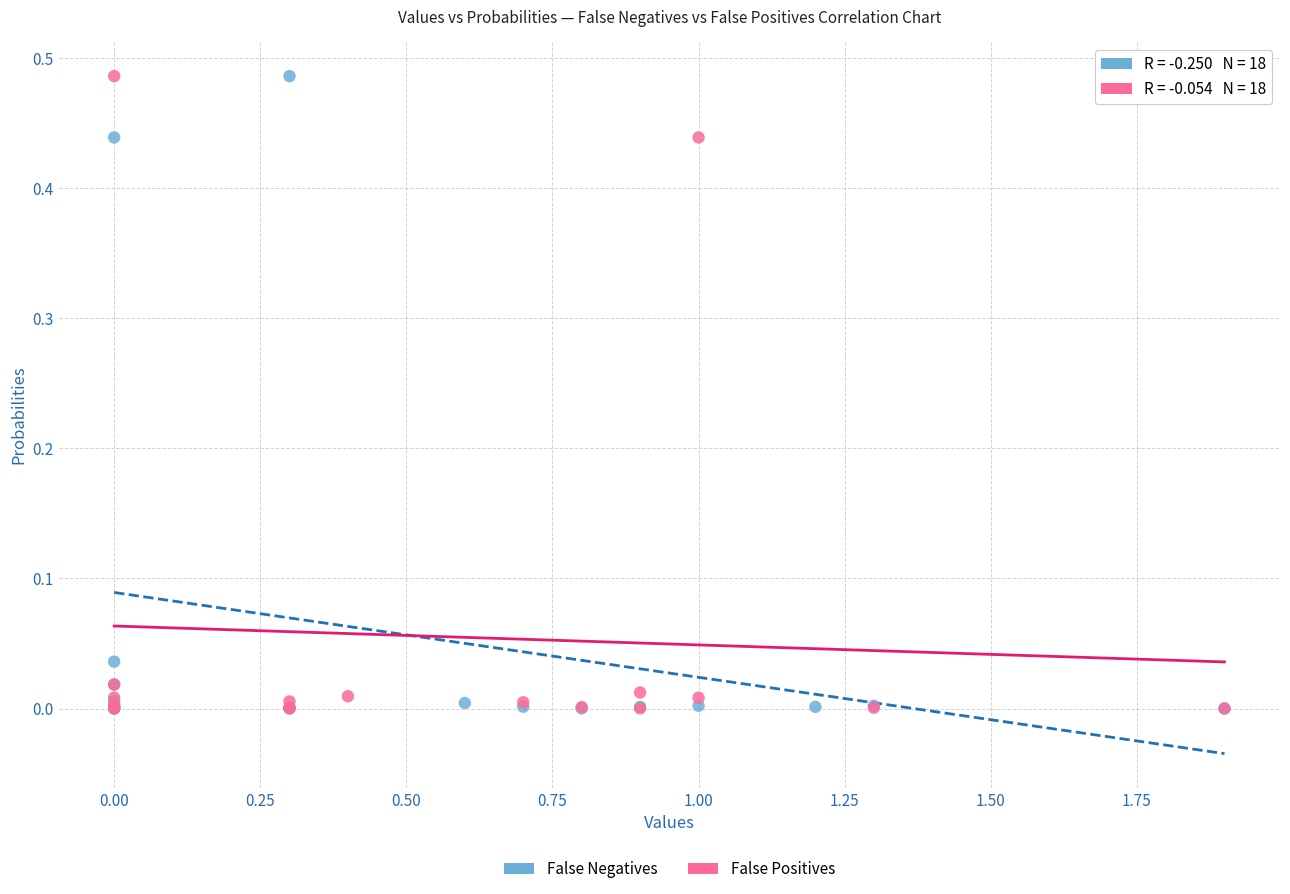

What are all the series names shown in the legend?

False Negatives, False Positives